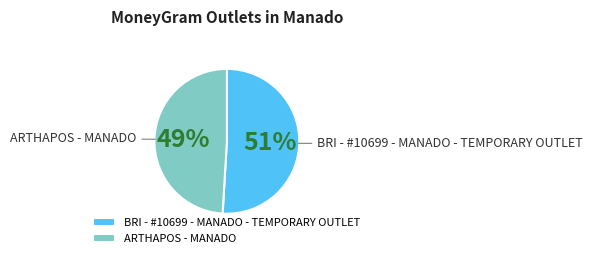

Is there any slice that represents more than half of the pie?

Yes